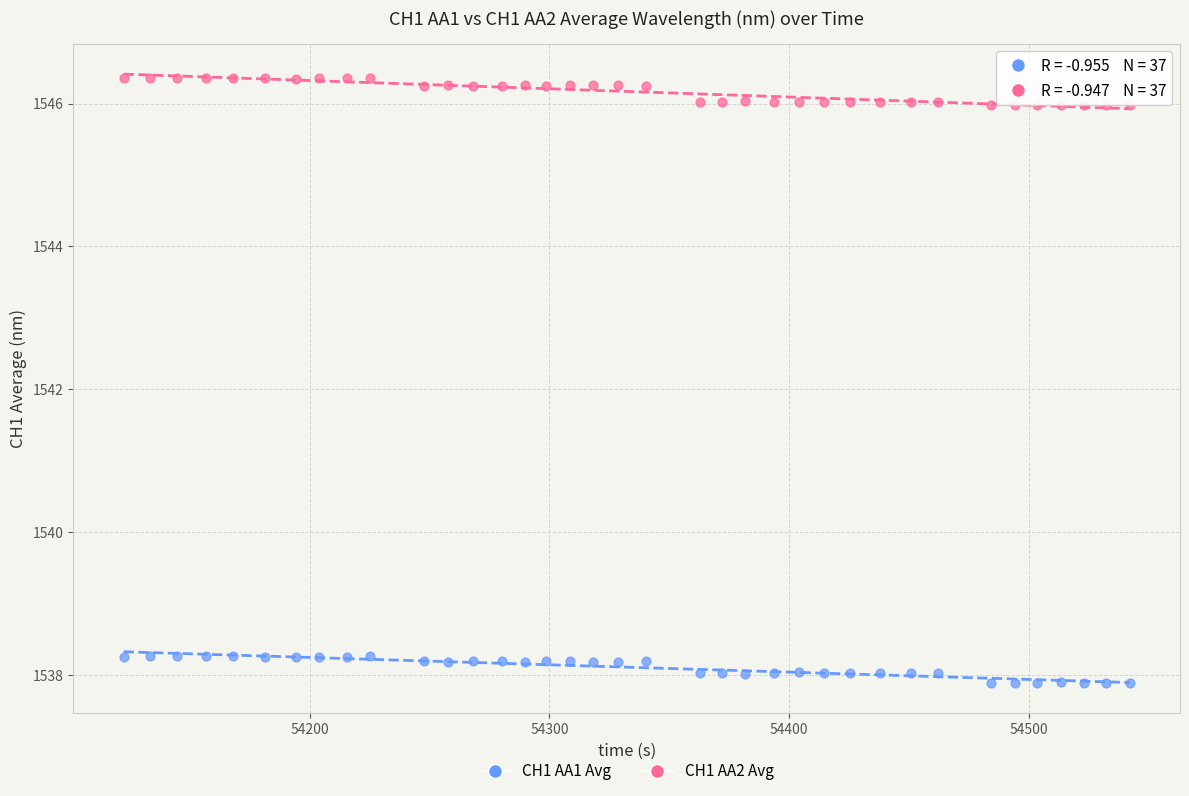

Which series contains the lowest Y value?

CH1 AA1 Avg